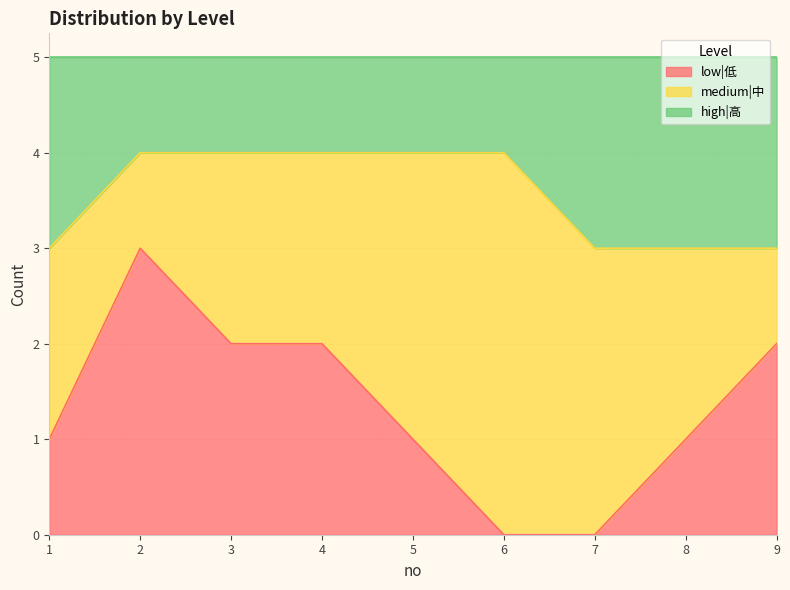

What is the difference between the high|高 values at 8 and 5?

1